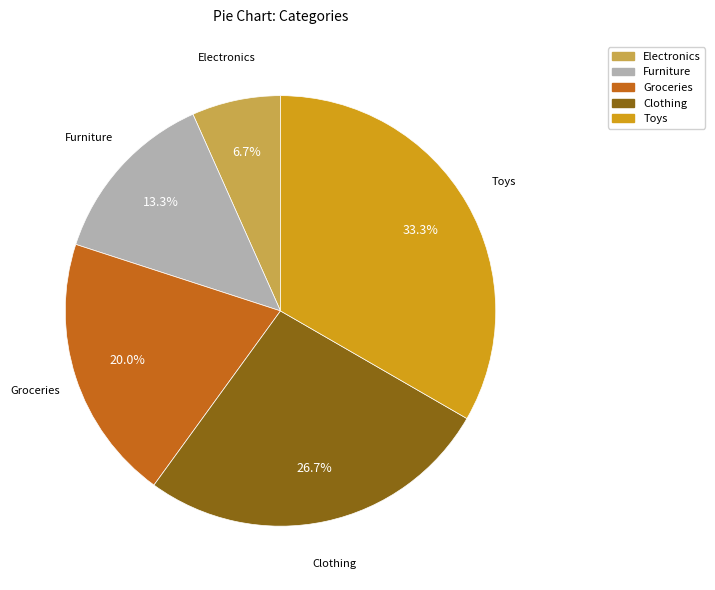

What portion of the pie excludes Furniture?

86.7%